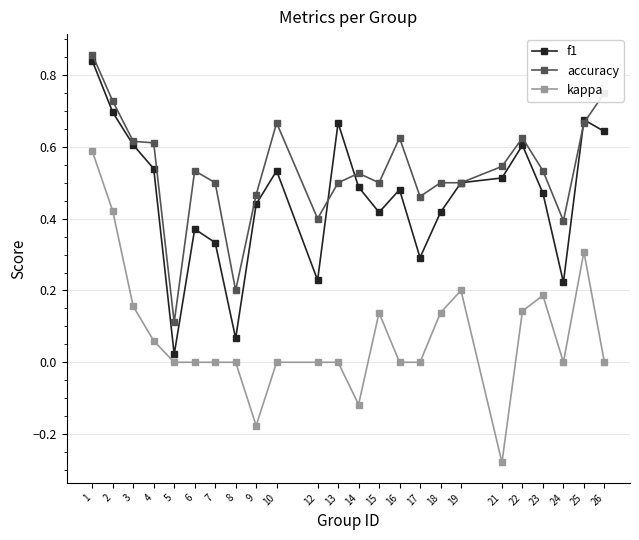

True or false: accuracy has a value of 0.6 at 16.

True